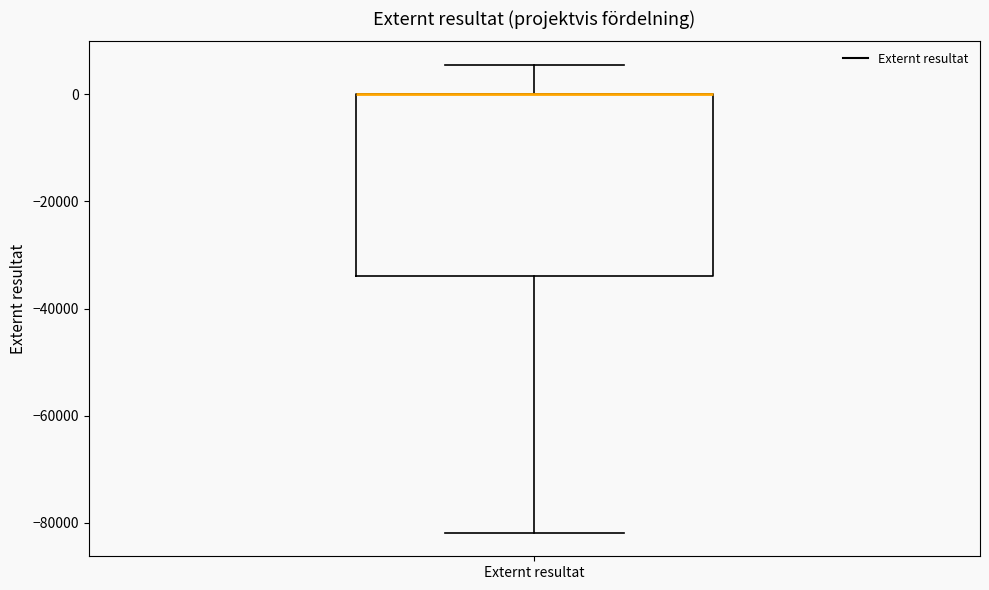

Transcribe this box plot: give where the median line is, the range the box spans, and where the two whiskers end, as read against the y-axis. The values are not printed on the chart, so give them approximately, as read against the axis.

median 0 (drawn on the box's upper edge), box -34000 to 0, whiskers -82000 to 6000